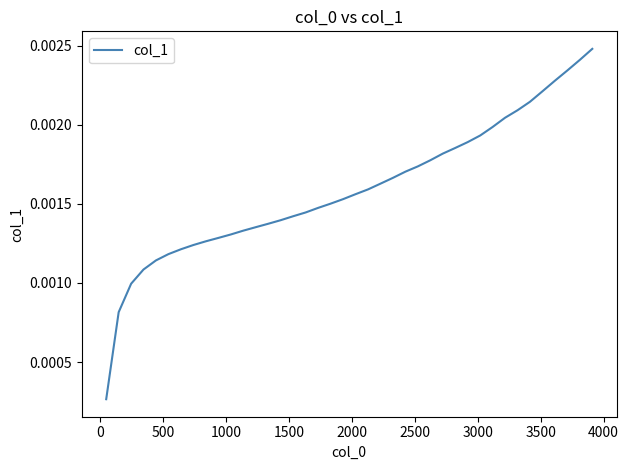

What is the sum of all values?

0.1